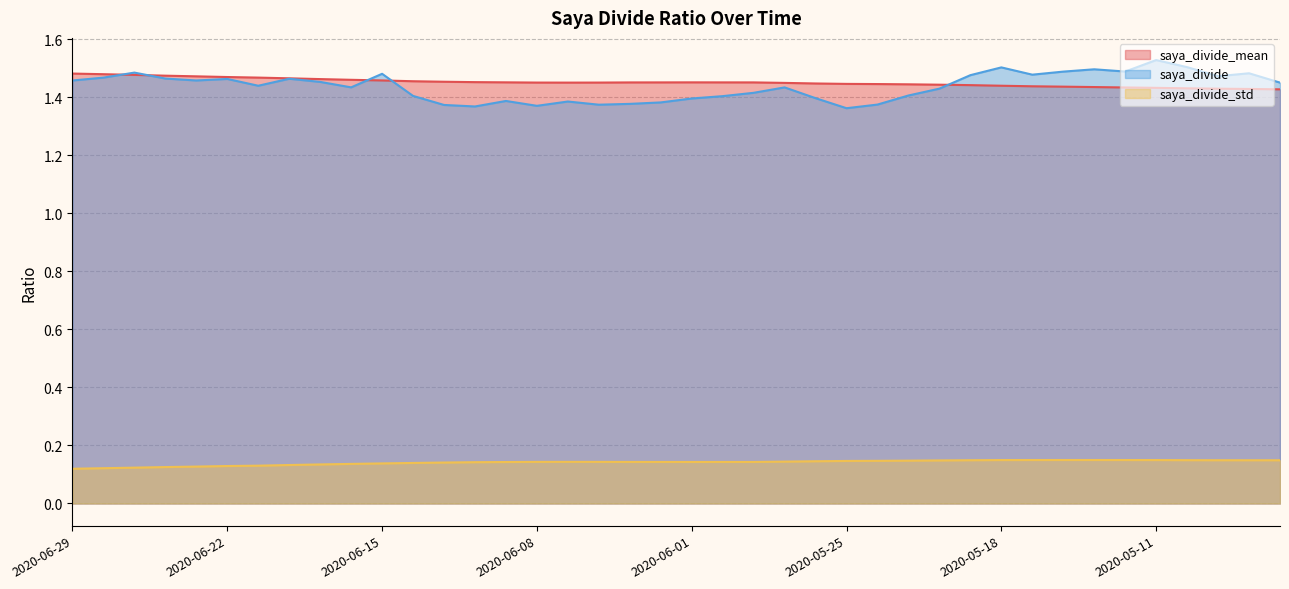

True or false: saya_divide_std has more than 2 points higher than both neighbors.

False